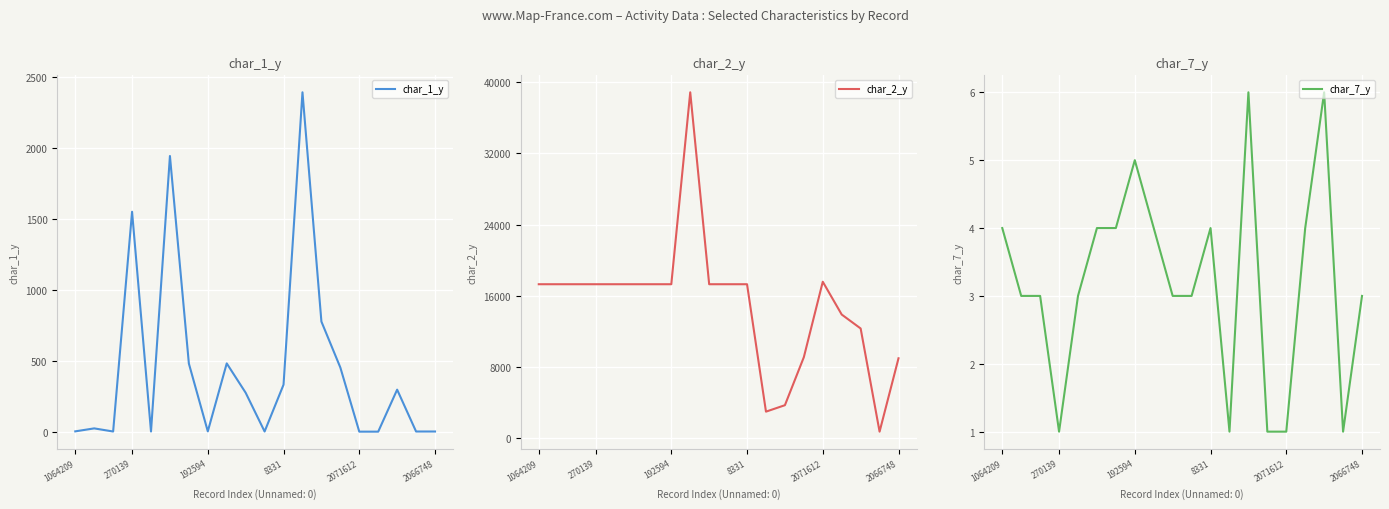

How many values in the char_1_y series are below 274?

10